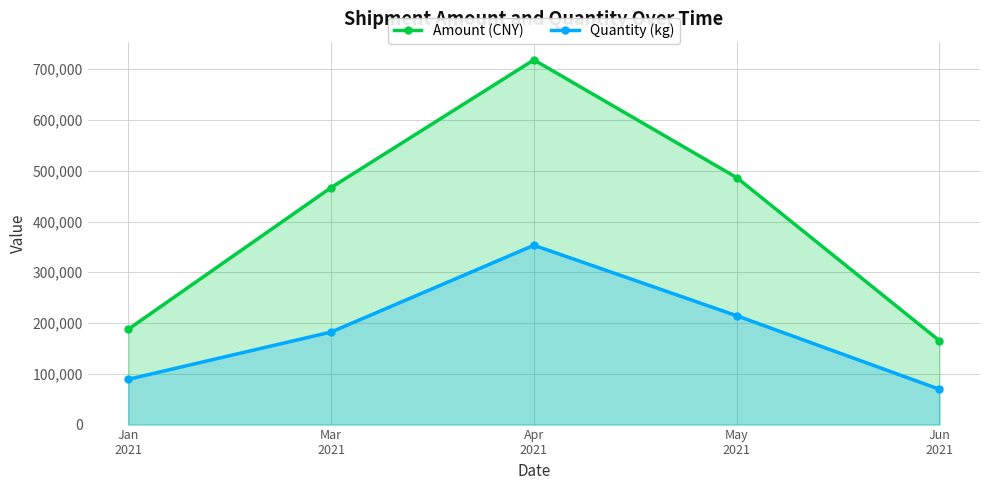

What is the maximum value for Amount (CNY)?

718381.4